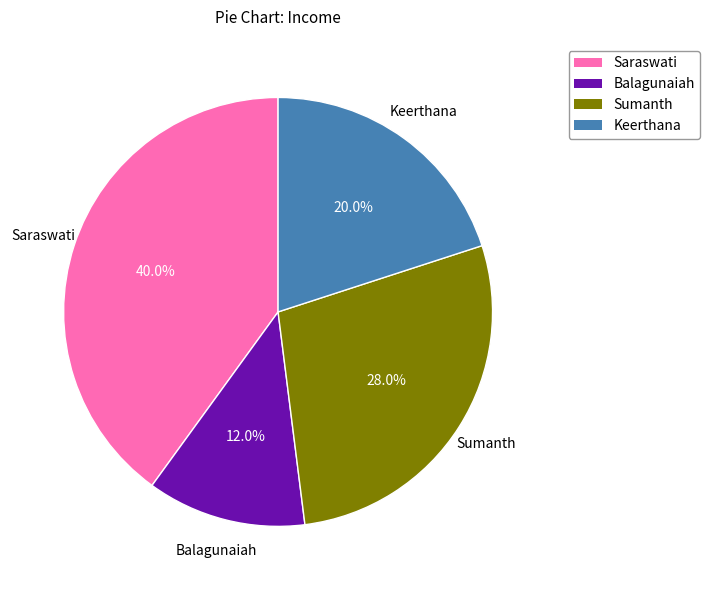

Which category has the smallest portion of the pie?

Balagunaiah